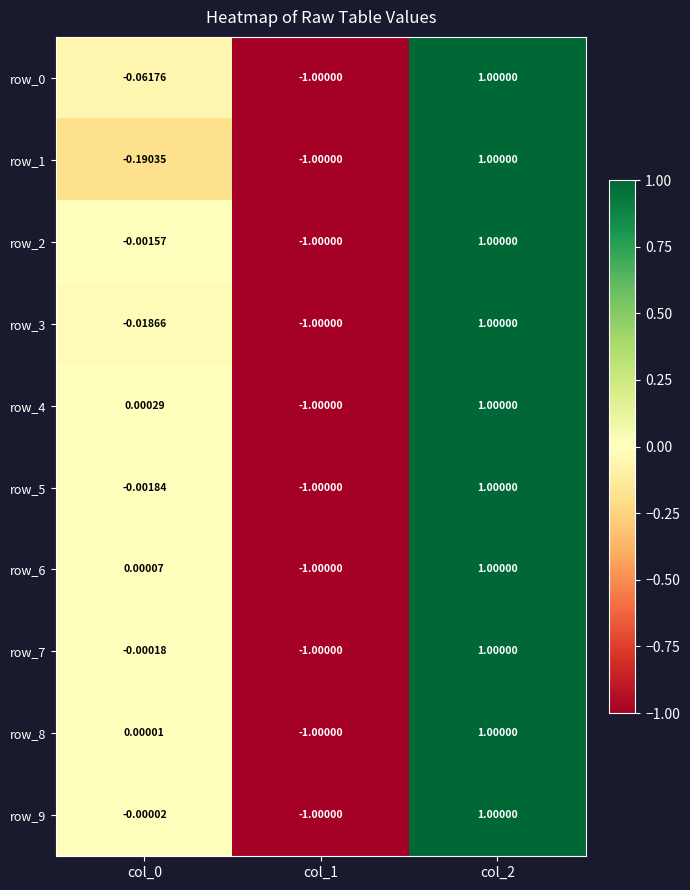

How many categories are shown in the chart?

3